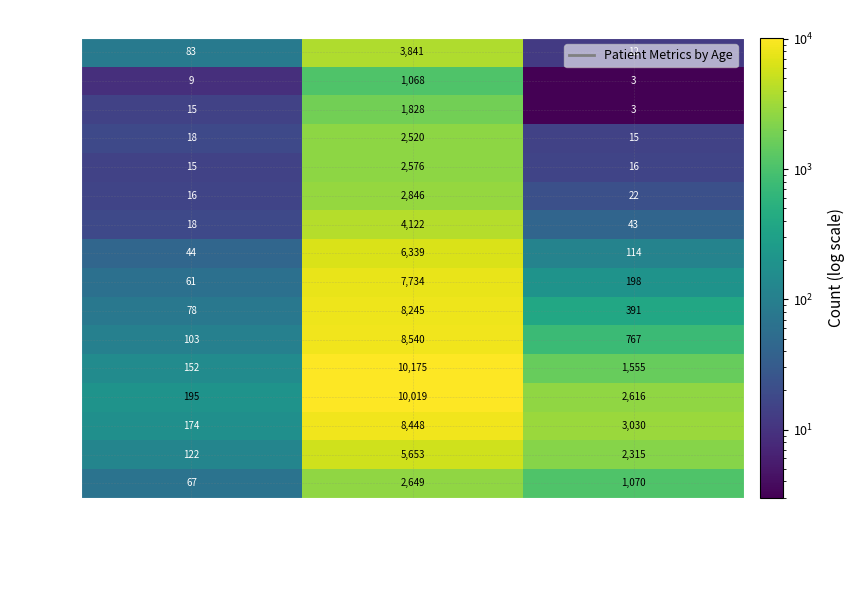

What is the difference between the highest and lowest values at patients_recovered?

9107